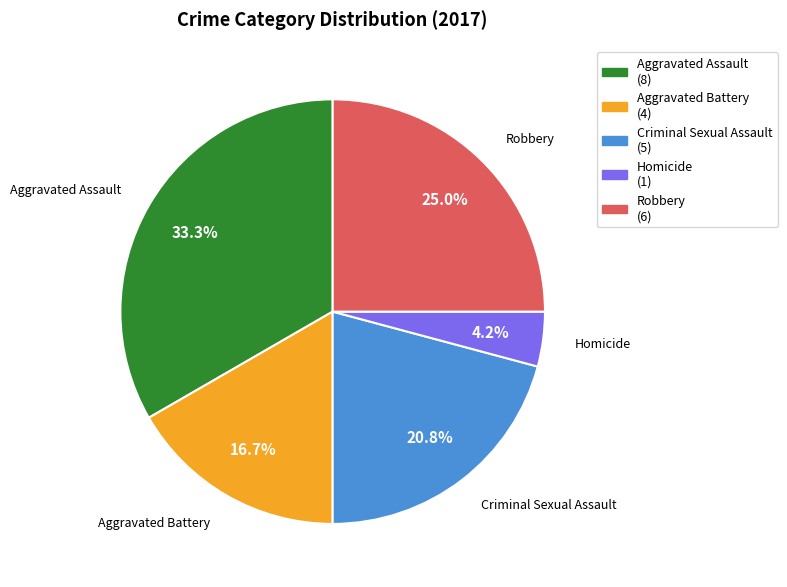

Count the number of slices in the pie.

5